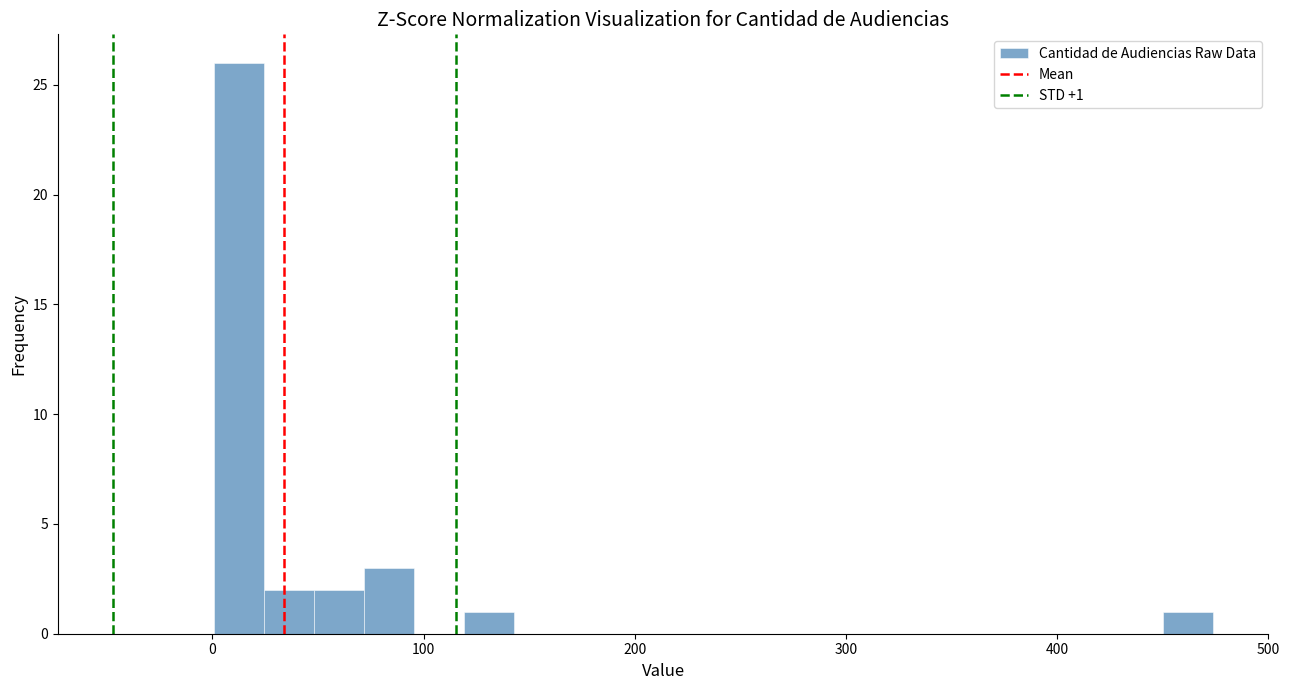

Around what value on the x-axis is the tallest bar? Give the approximate position of its centre, as read against the axis.

10